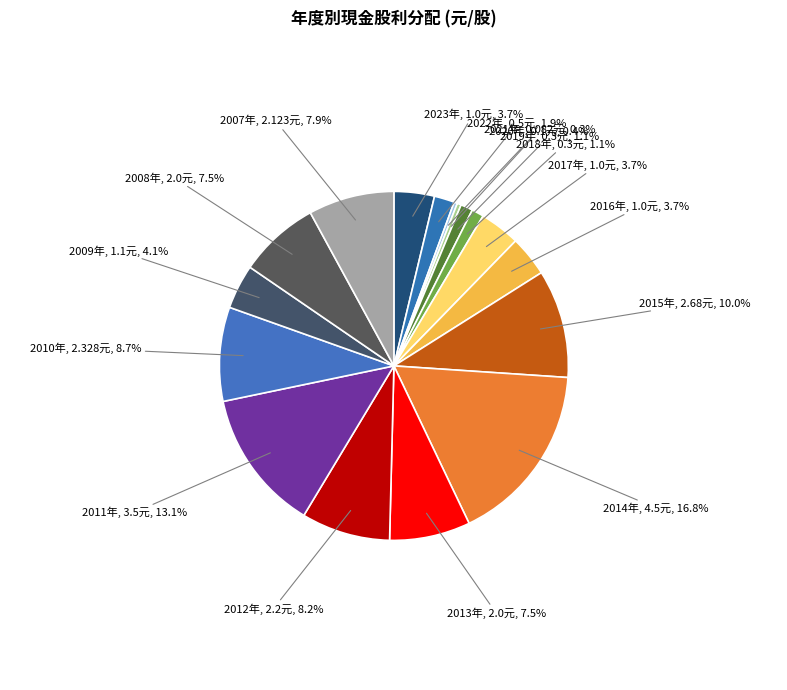

Rank the categories by value from lowest to highest.

2021, 2020, 2019, 2018, 2022, 2023, 2017, 2016, 2009, 2013, 2008, 2007, 2012, 2010, 2015, 2011, 2014